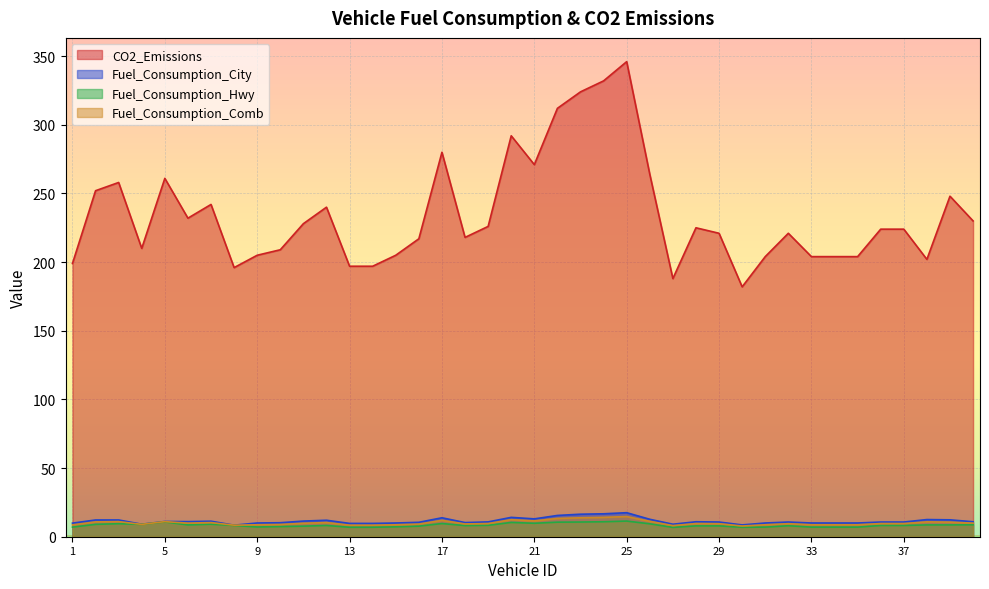

How many lines are shown in the chart?

4